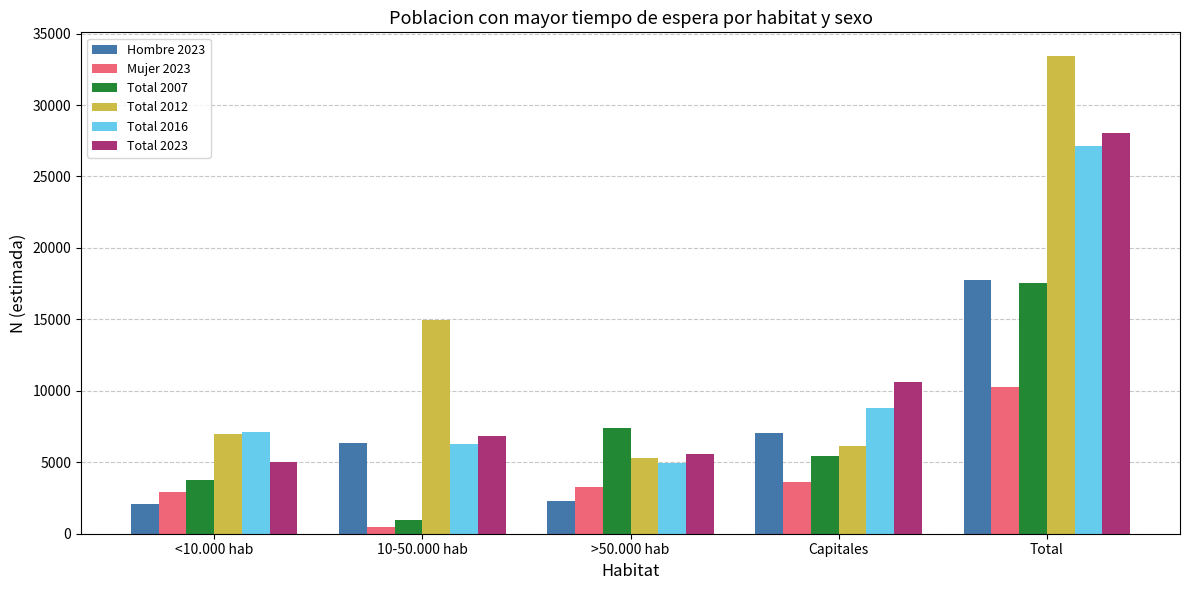

How many bars are there in total?

30